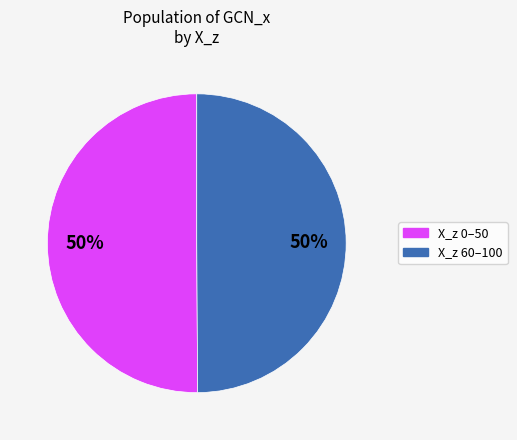

To the nearest percent, what is the average slice percentage?

50%